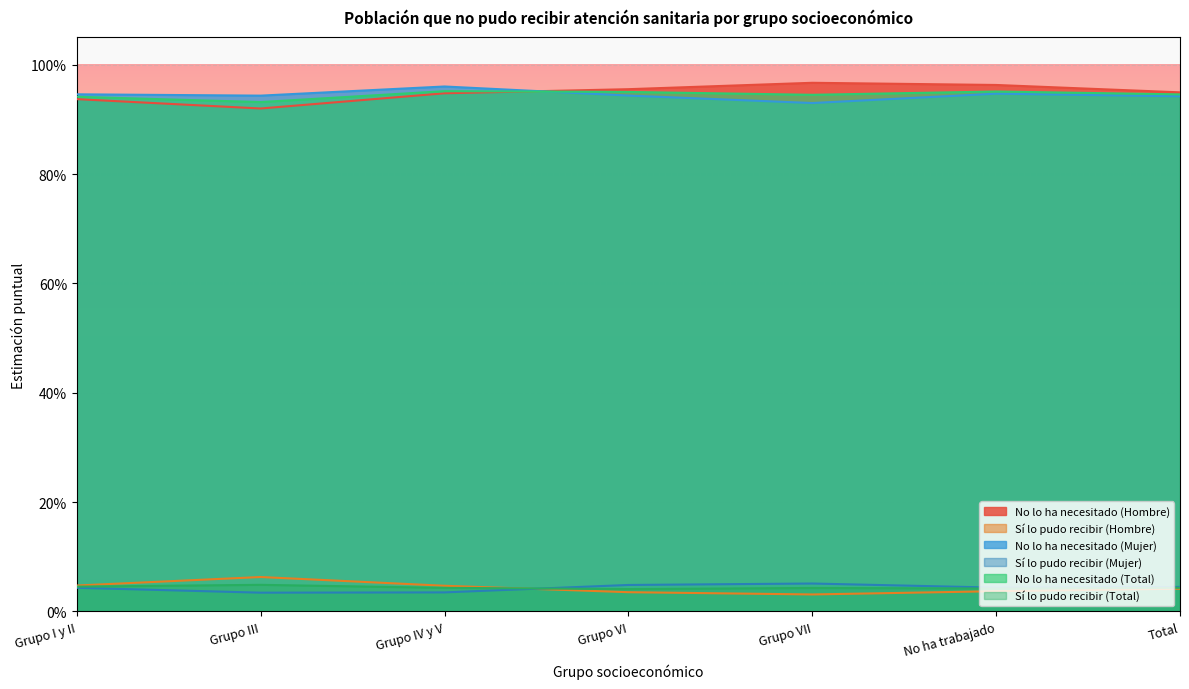

How many series are shown in this chart?

6